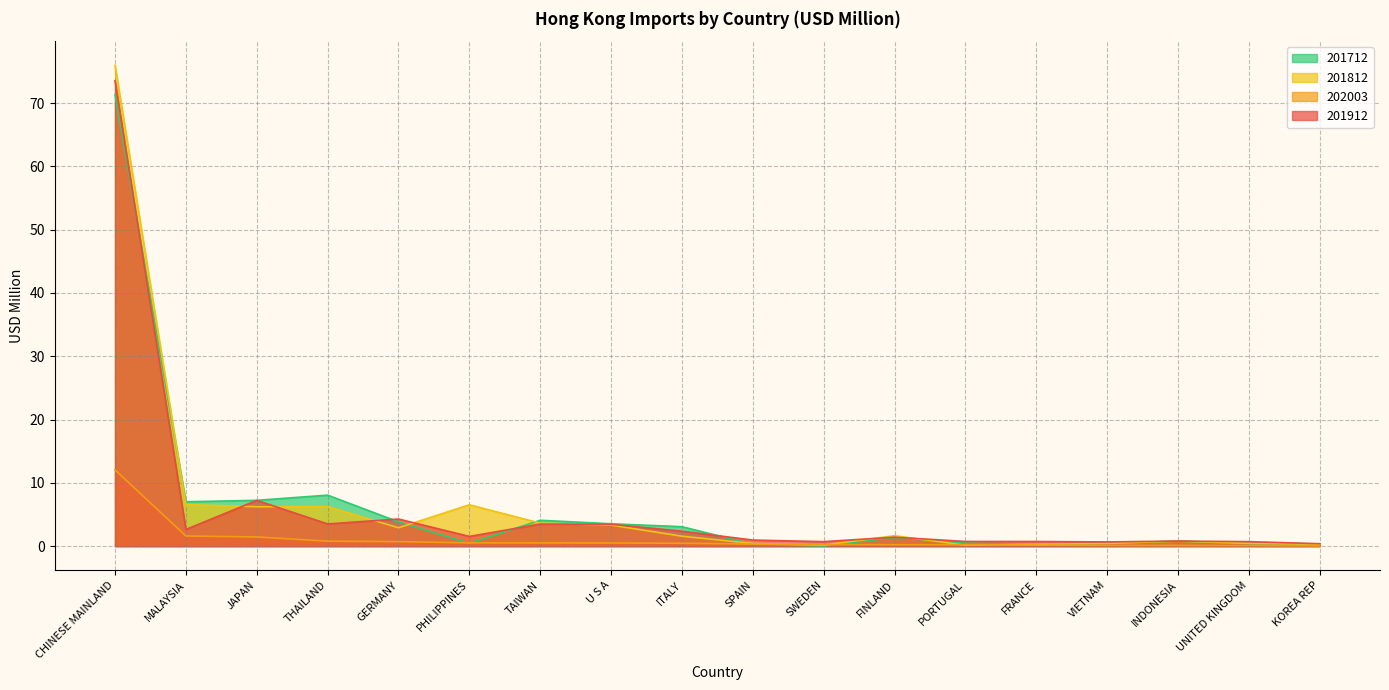

What position from the left is JAPAN?

3